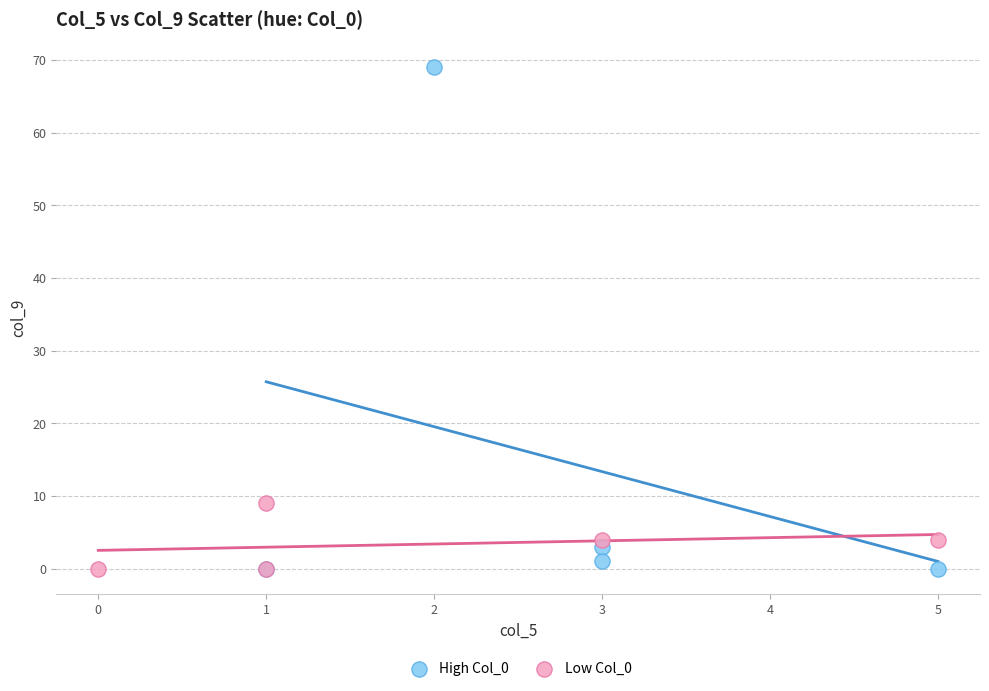

What are all the series names shown in the legend?

High Col_0, Low Col_0